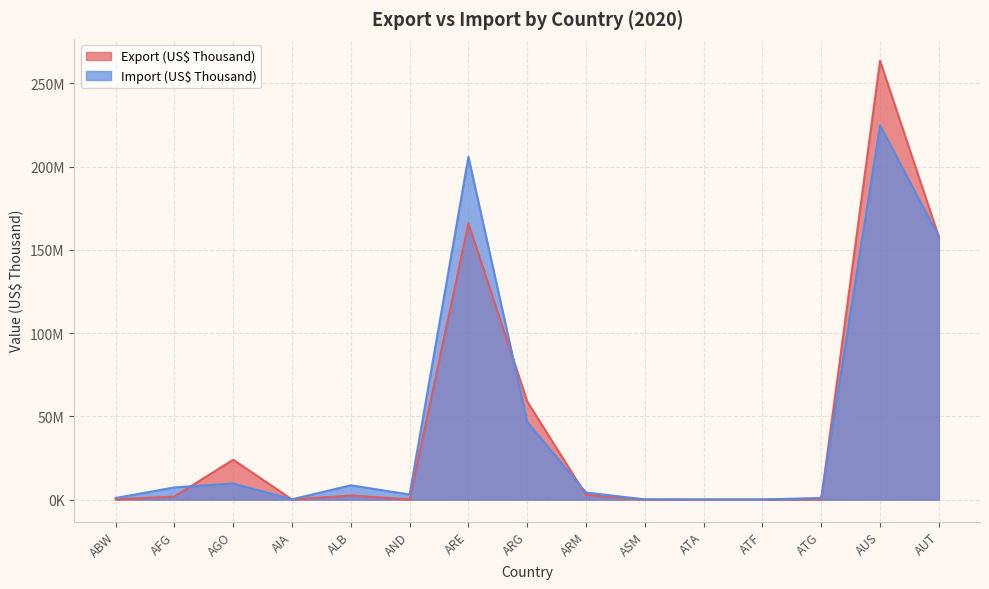

What are all the series names shown in the legend?

Export (US$ Thousand), Import (US$ Thousand)